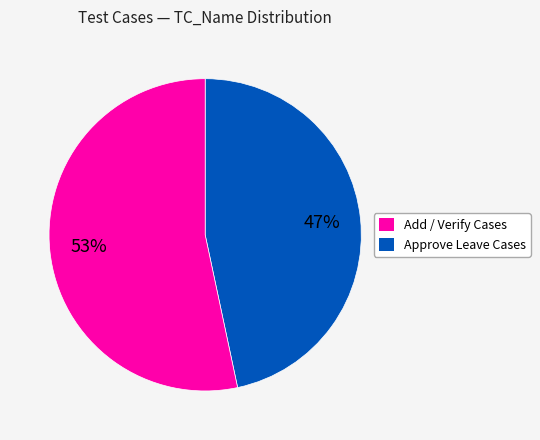

To the nearest percent, what is the average slice percentage?

50%